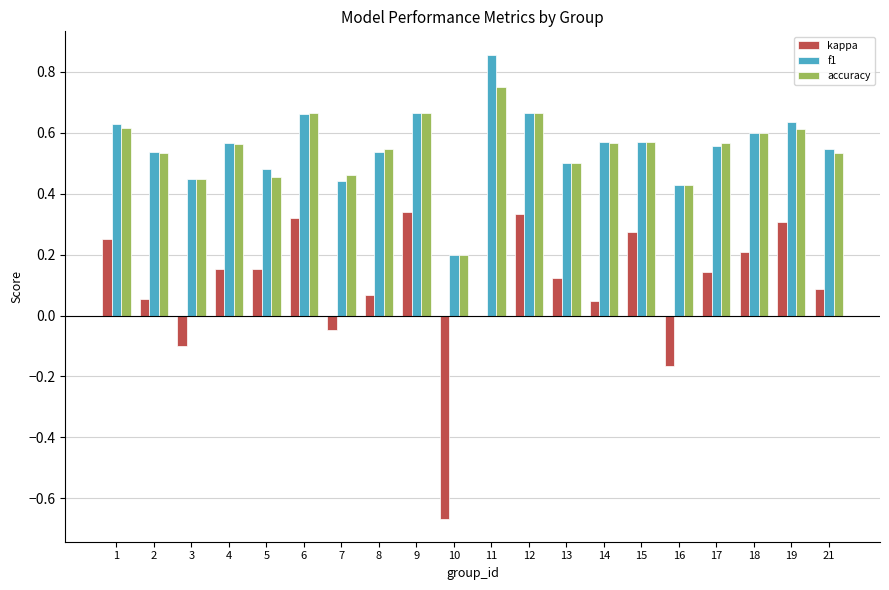

How many series are shown in this chart?

3